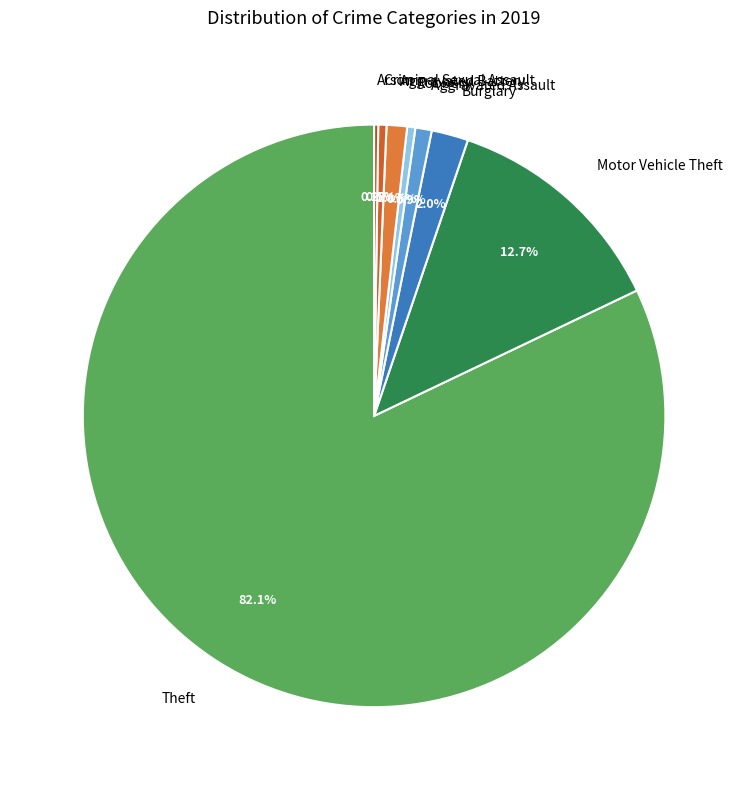

Does Theft represent more than half of the total?

Yes